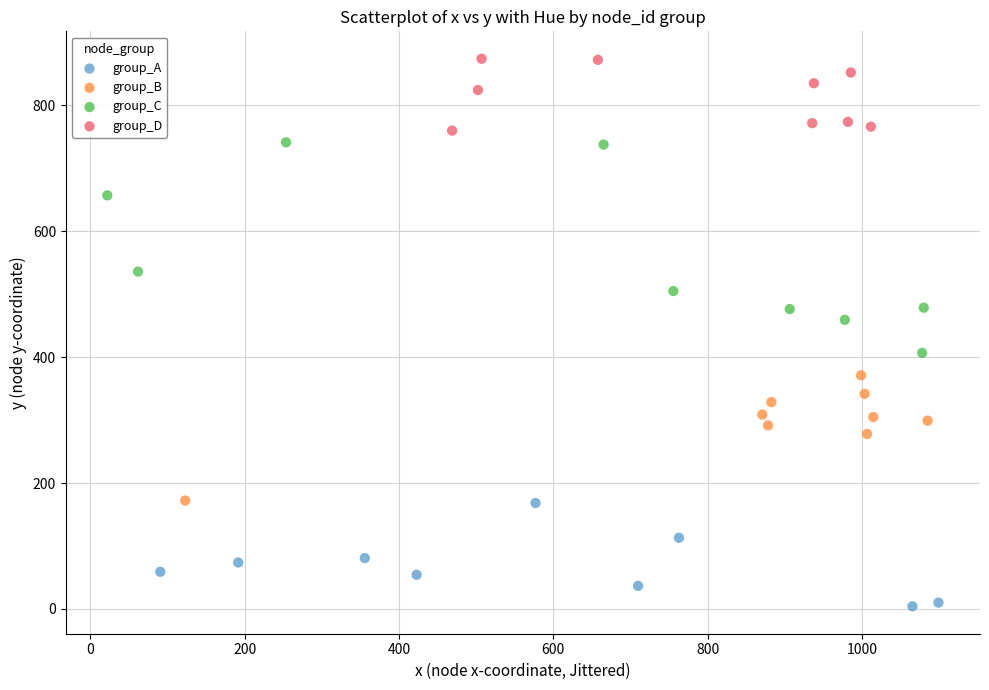

Which series contains the highest Y value?

group_D